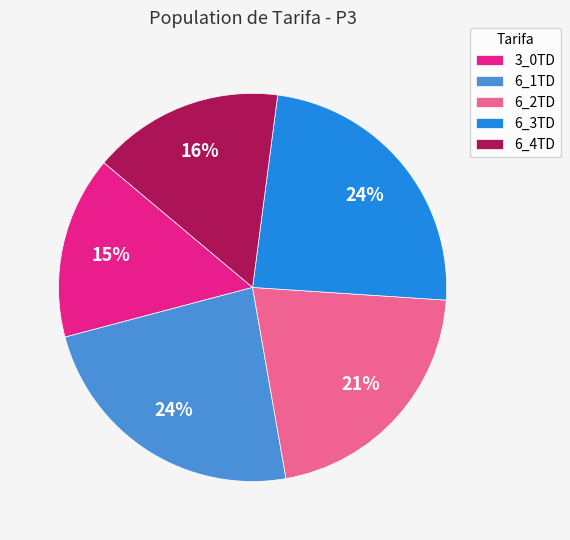

Is it true that 6_1TD is 24% of the pie?

True